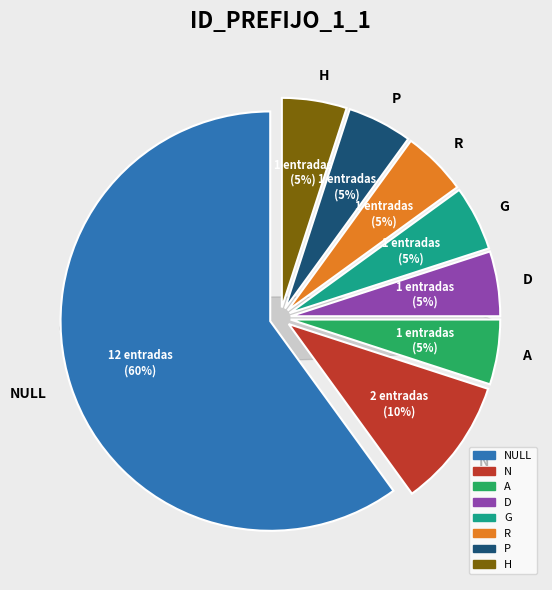

What is the smallest slice in the pie chart?

A